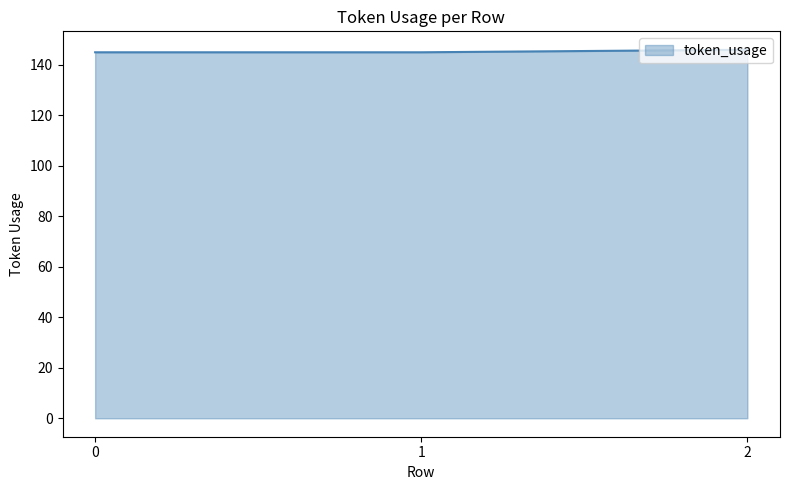

True or false: the data shows 146 at 2.

True